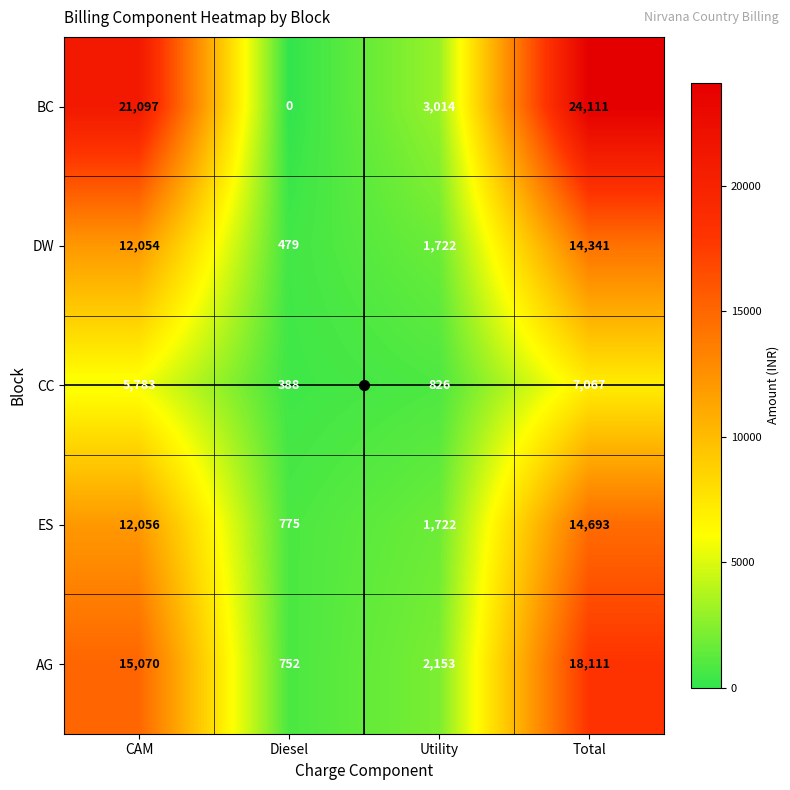

True or false: ES has a value of 3584 at CAM.

False